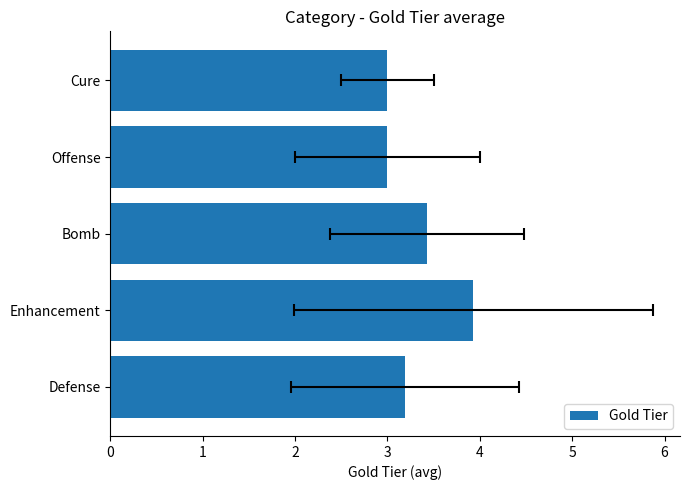

Does the chart contain any negative values?

No